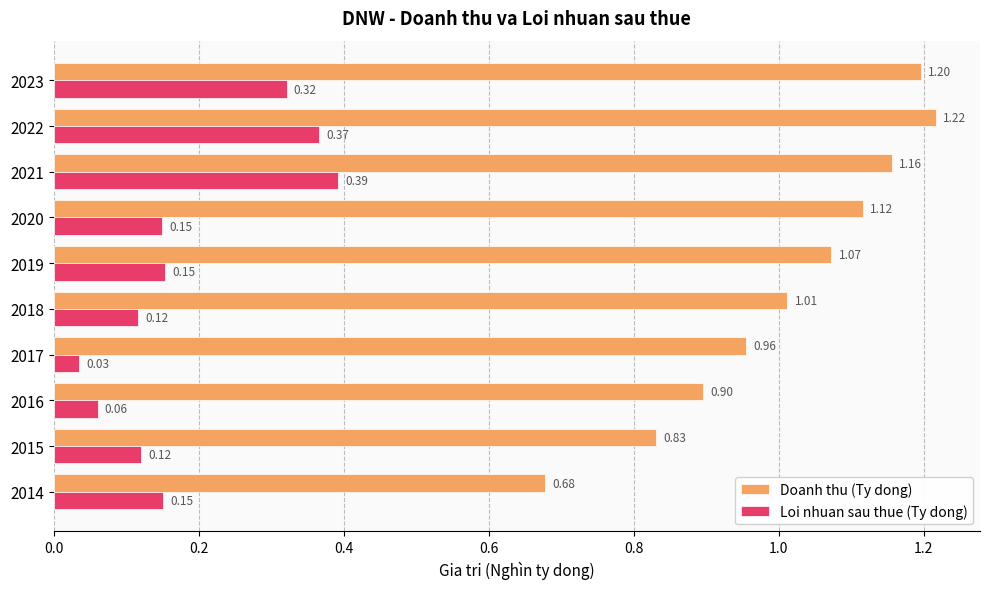

Which series has the largest total across all categories?

Doanh thu (Ty dong)